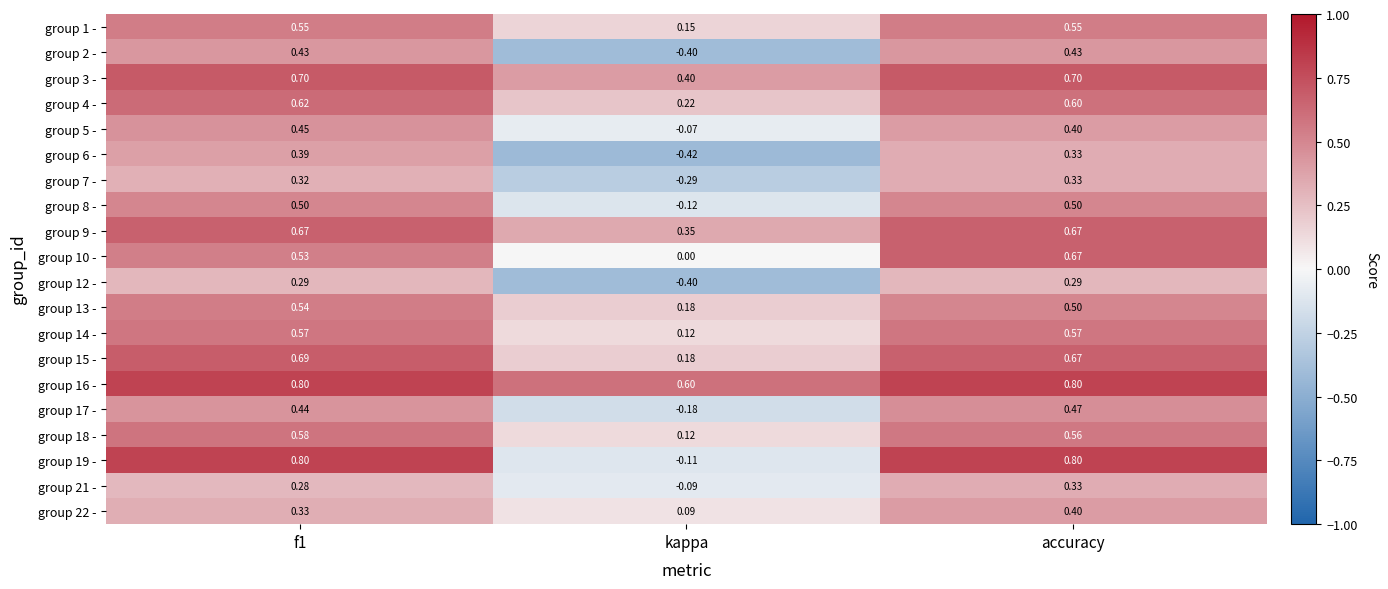

How many series are shown in this chart?

20